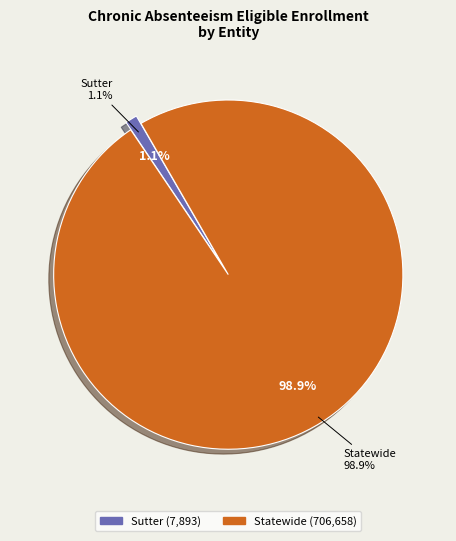

The Statewide slice represents 89% of the pie. True or false?

False